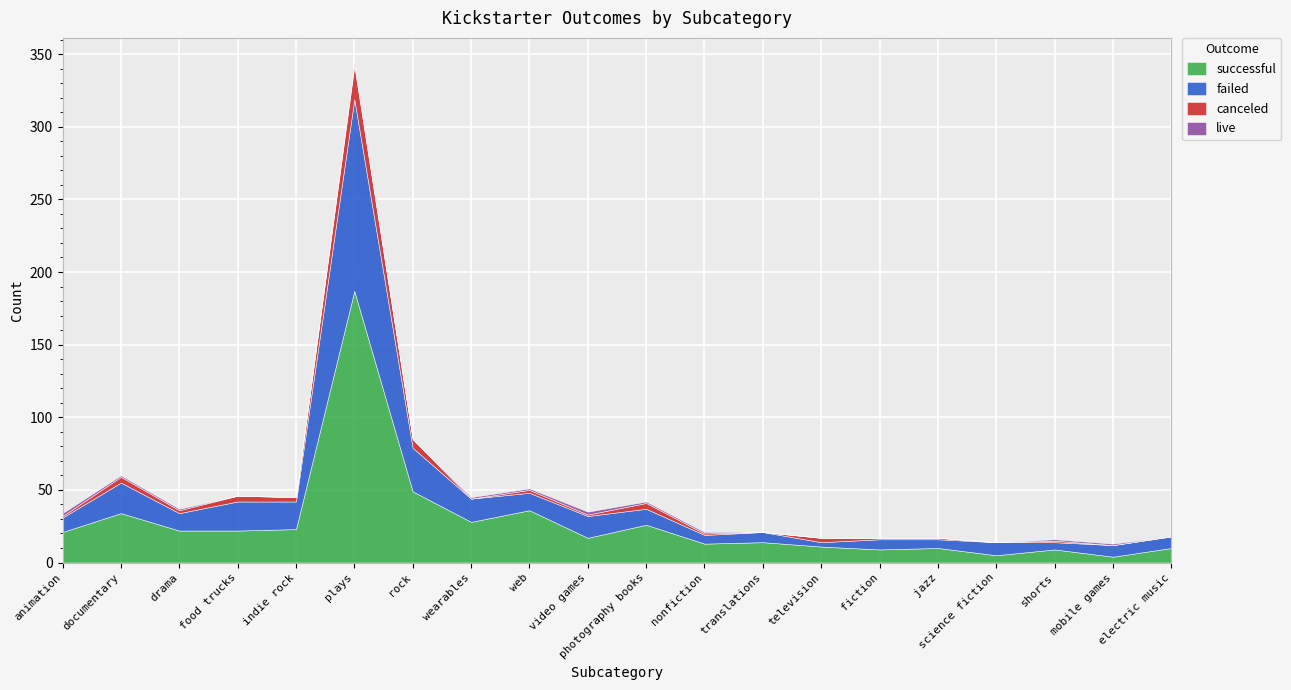

At which label does successful first exceed 21?

documentary